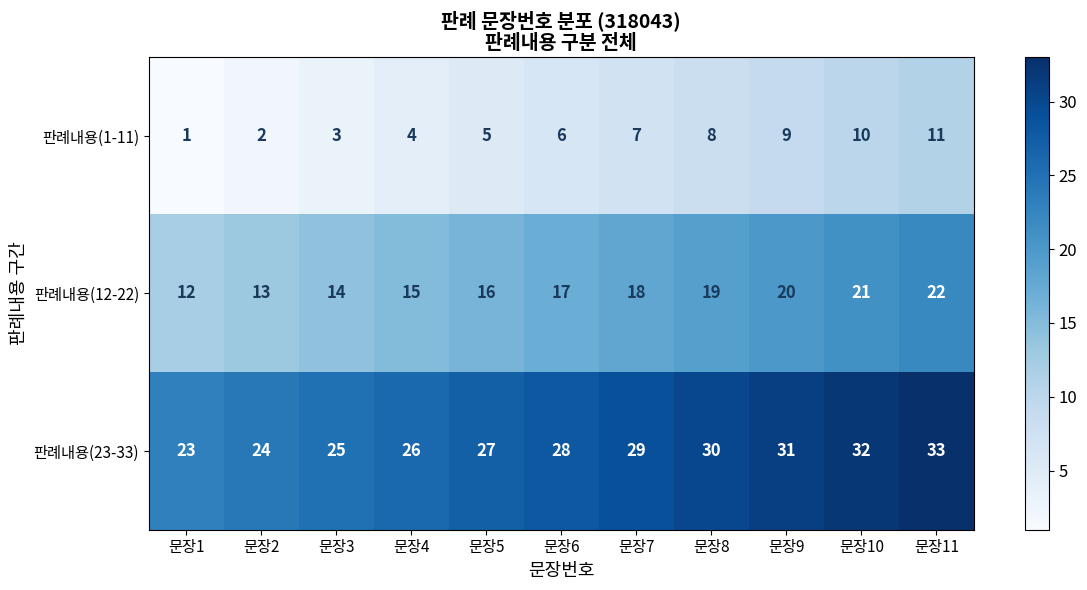

Is it true that 판례내용(12-22) equals 17 at 문장1?

False